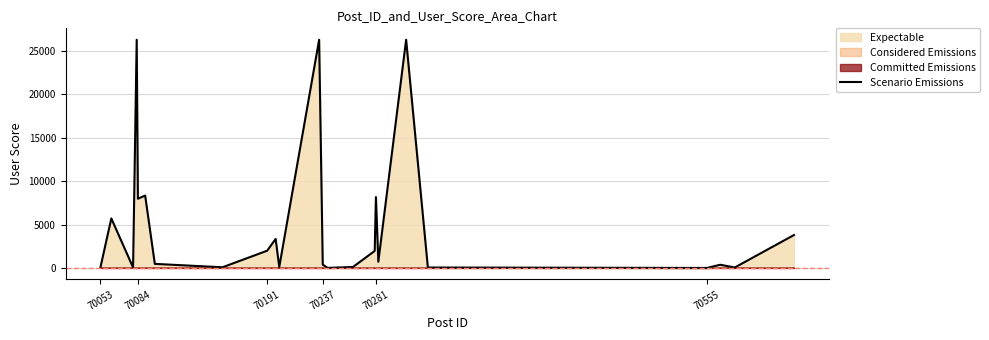

The value at 70053 is 77. True or false?

True